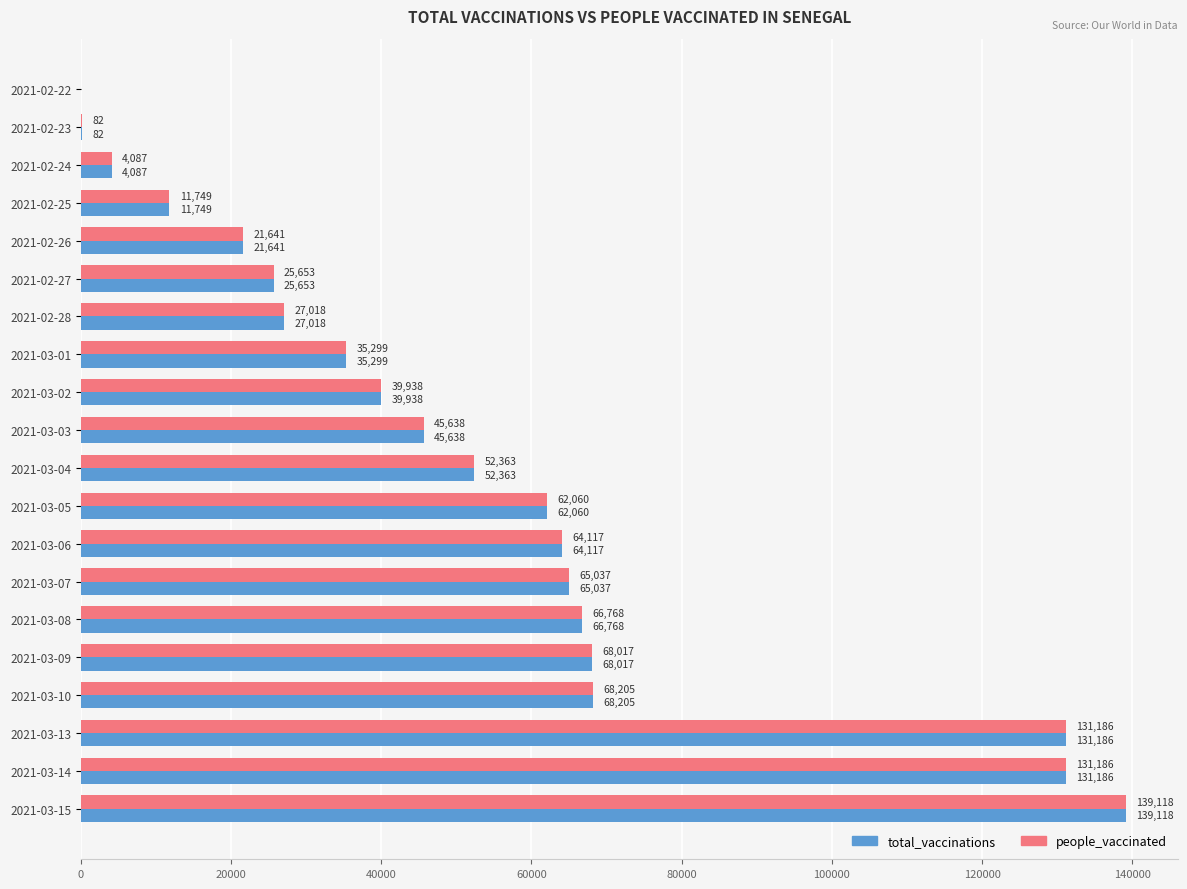

How many data points does each series have?

20